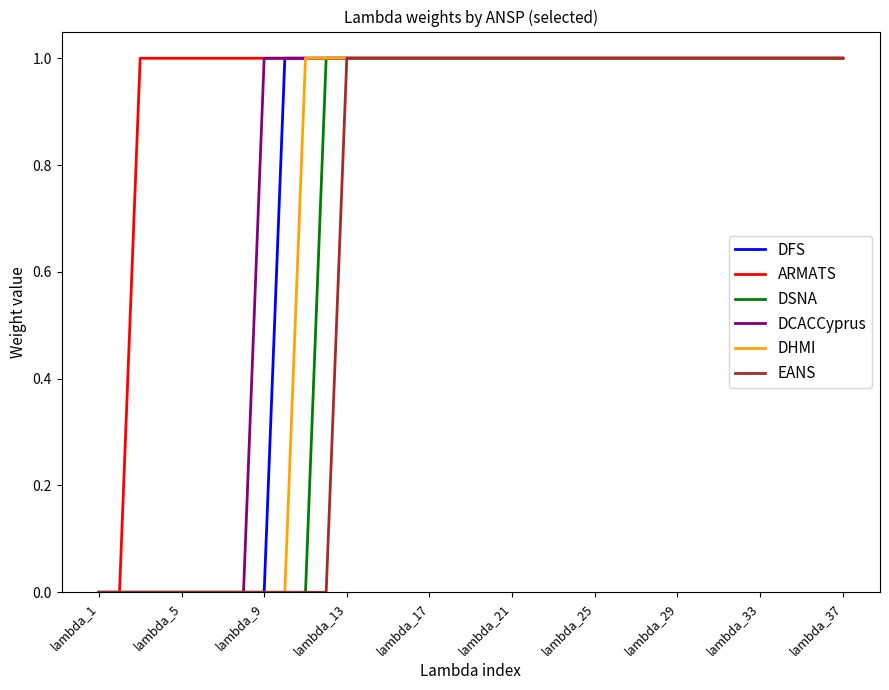

Which series has the largest total across all categories?

ARMATS